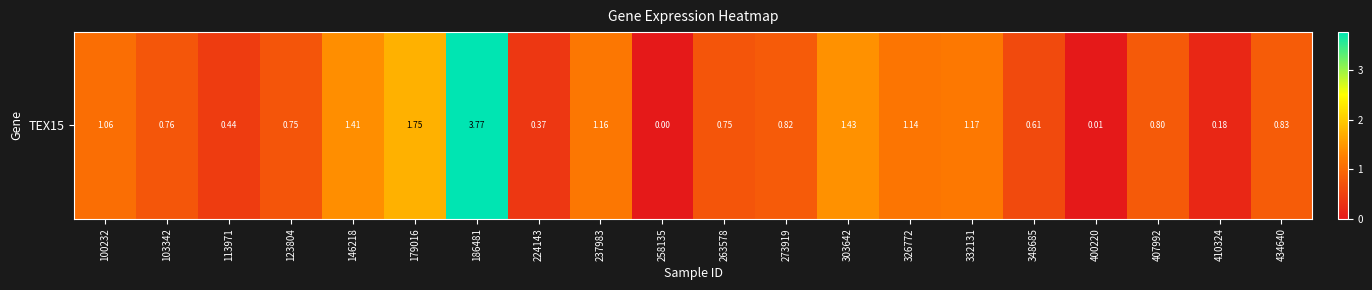

Reading right to left, list all the values displayed in this chart.

434640=0.8	410324=0.2	407992=0.8	400220=0.0	348685=0.6	332131=1.2	326772=1.1	303642=1.4	273919=0.8	263578=0.8	258135=0.0	237983=1.2	224143=0.4	186481=3.8	179016=1.8	146218=1.4	123804=0.8	113971=0.4	103342=0.8	100232=1.1